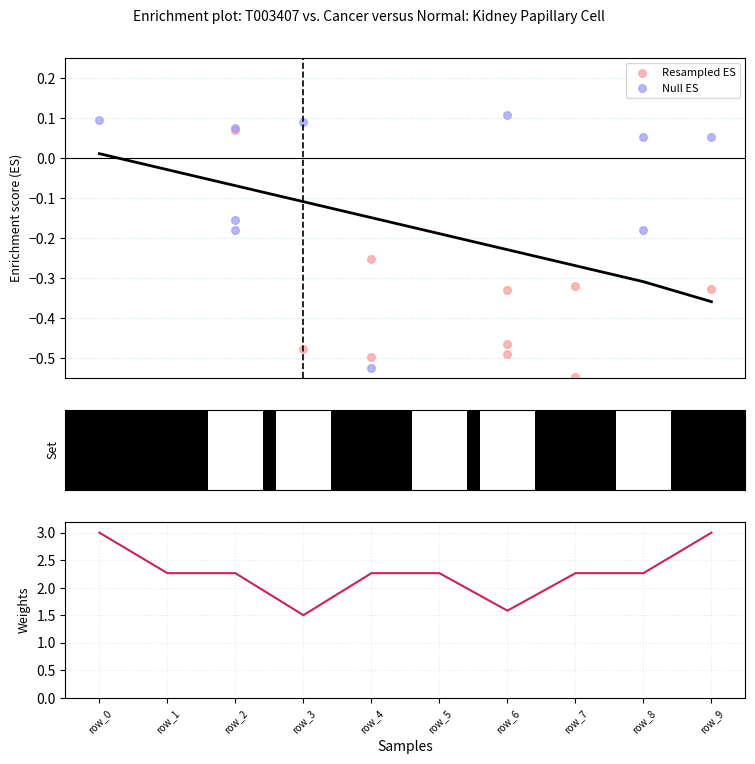

At how many categories does at least one series exceed 2?

8